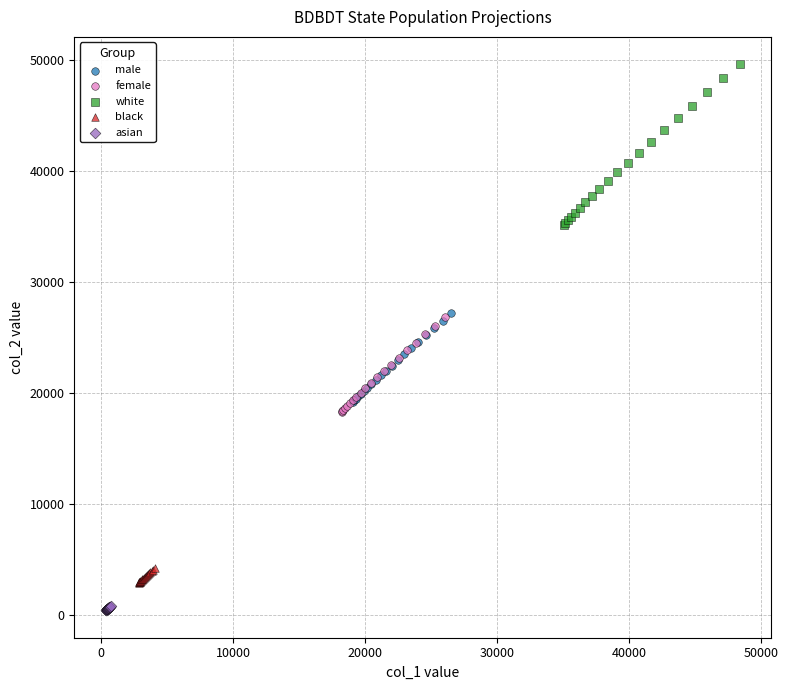

Which series has the largest Y range (max minus min)?

white